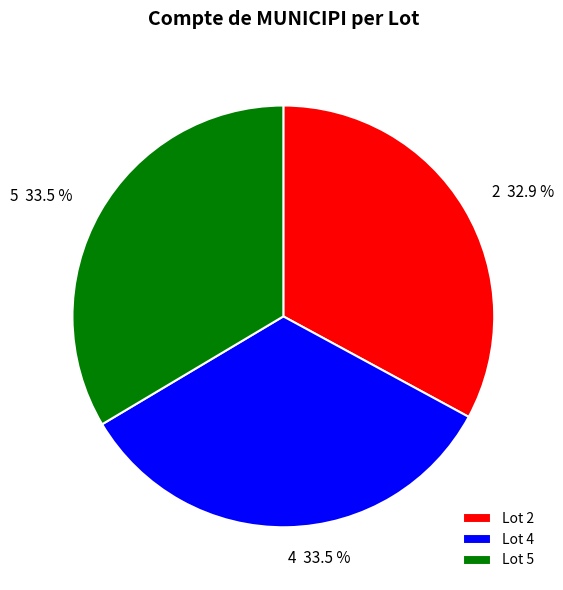

What portion of the pie excludes 2?

67.1%